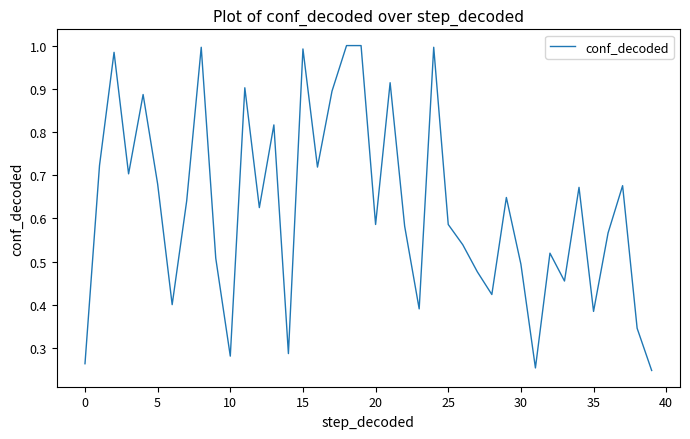

What is the average value?

0.6